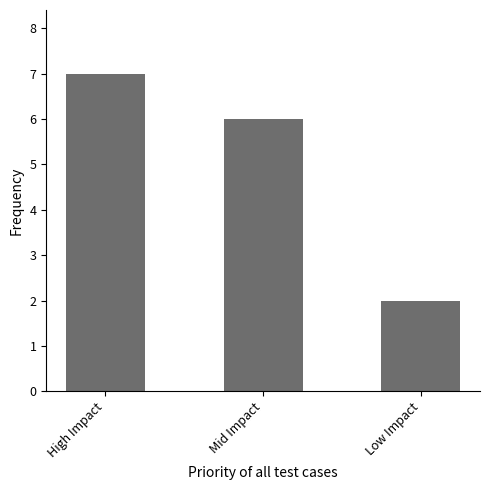

The chart shows a value of 10 at Mid Impact. True or false?

False